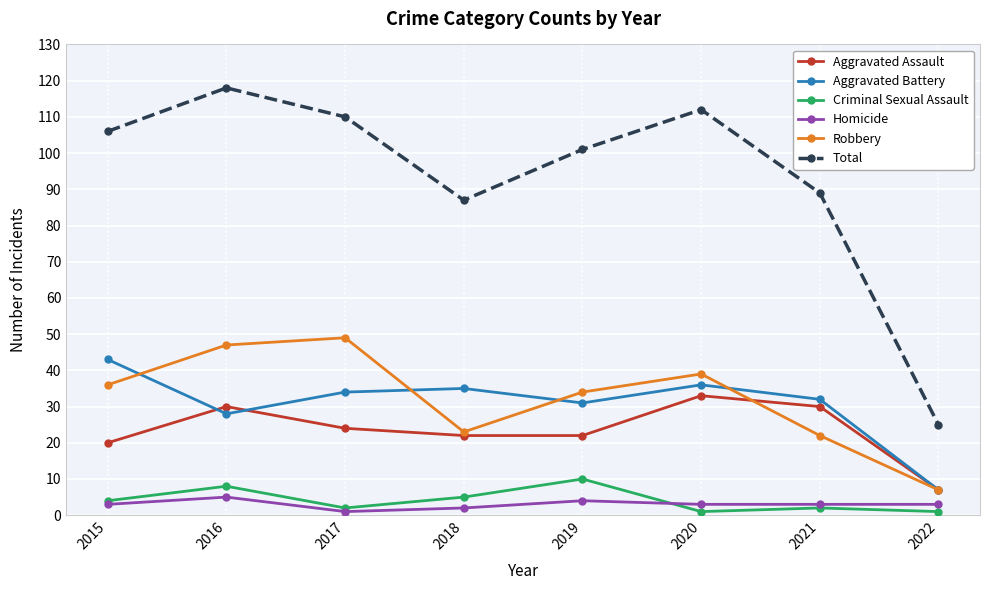

Is this an area chart (filled region under the line)?

No